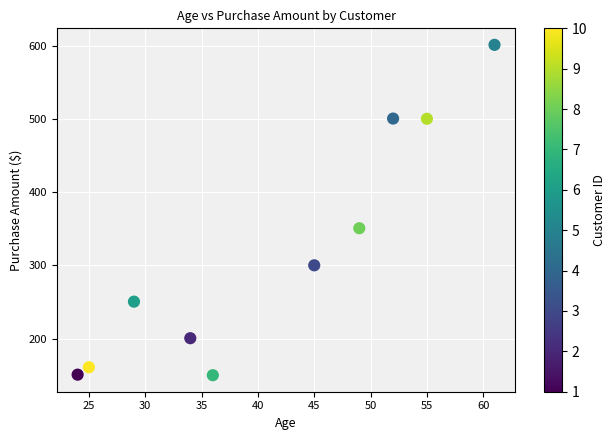

What Y value in the scatter plot is closest to 375?

350.6